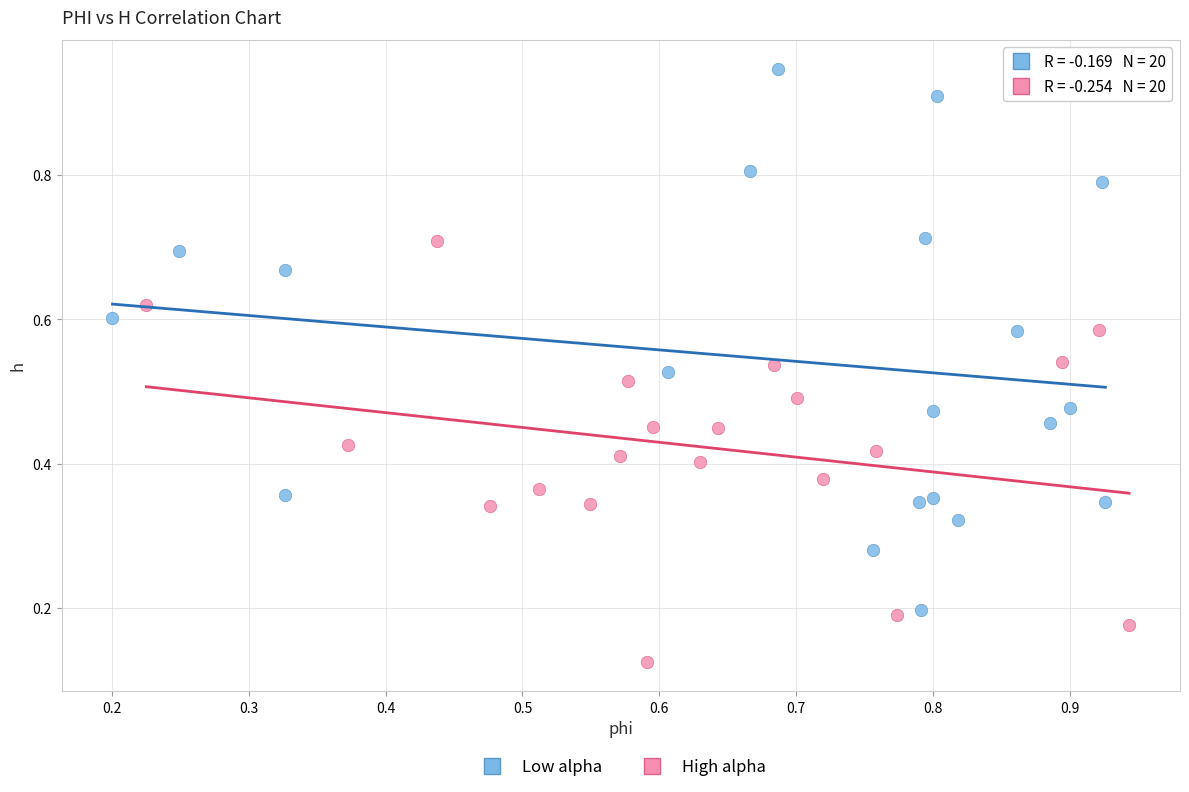

Which series contains the highest Y value?

Low alpha